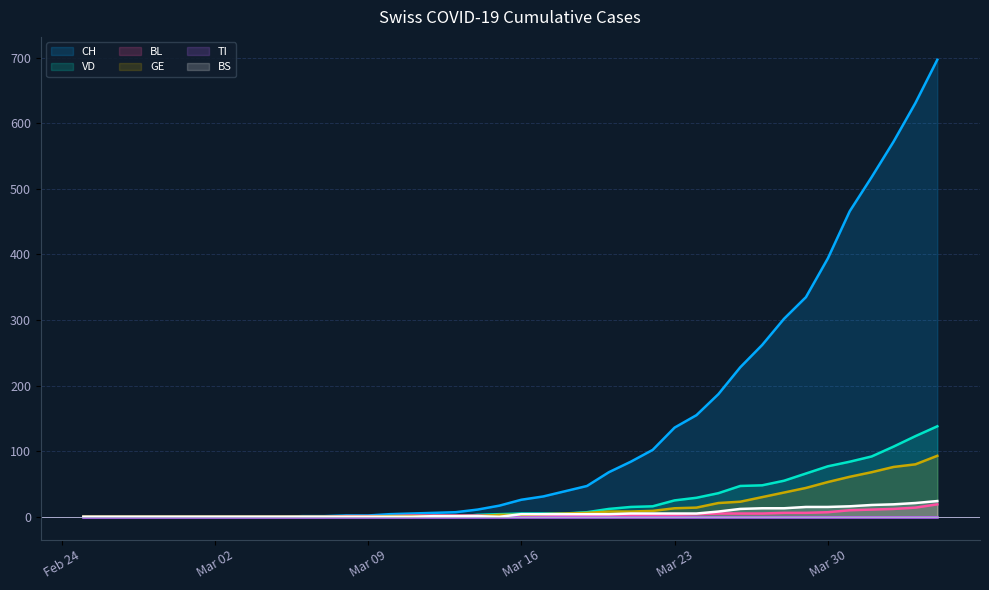

Does the chart have visible grid lines?

Yes